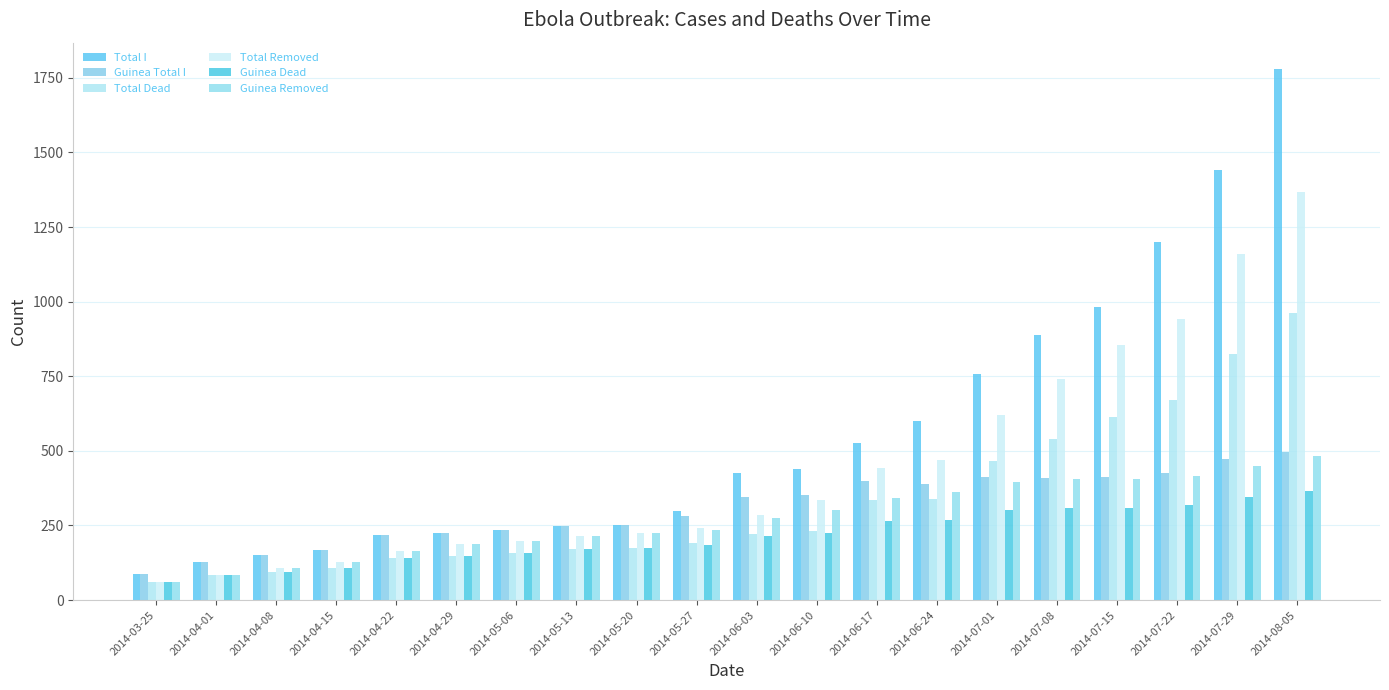

Which has a higher value, 2014-04-29 or 2014-05-06?

2014-05-06